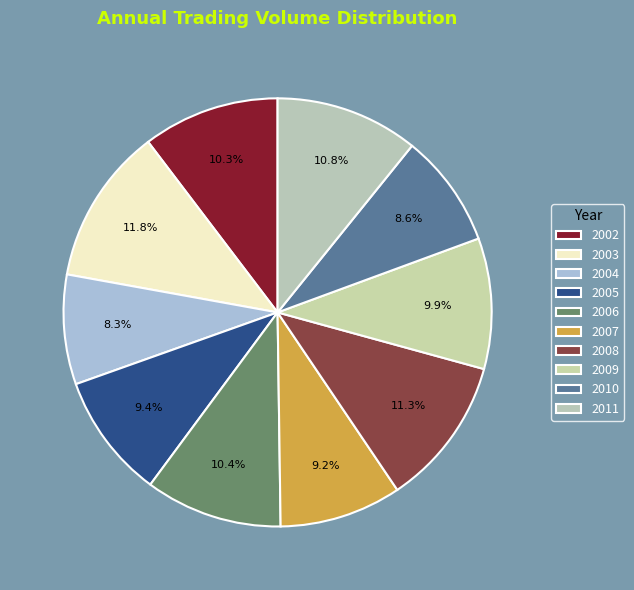

Is it true that 2002 is 1% of the pie?

False